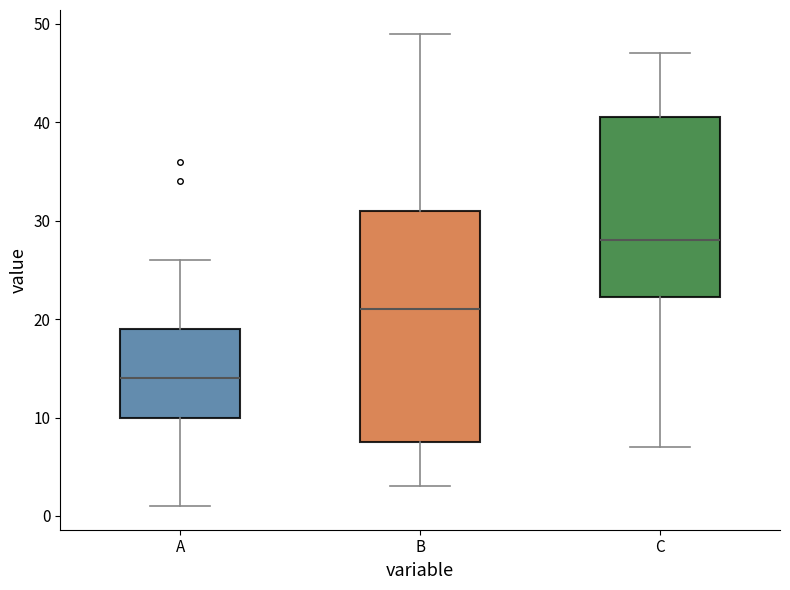

Where does the median line of the box for A sit on the y-axis? The values are not printed on the chart, so give them approximately, as read against the axis.

14